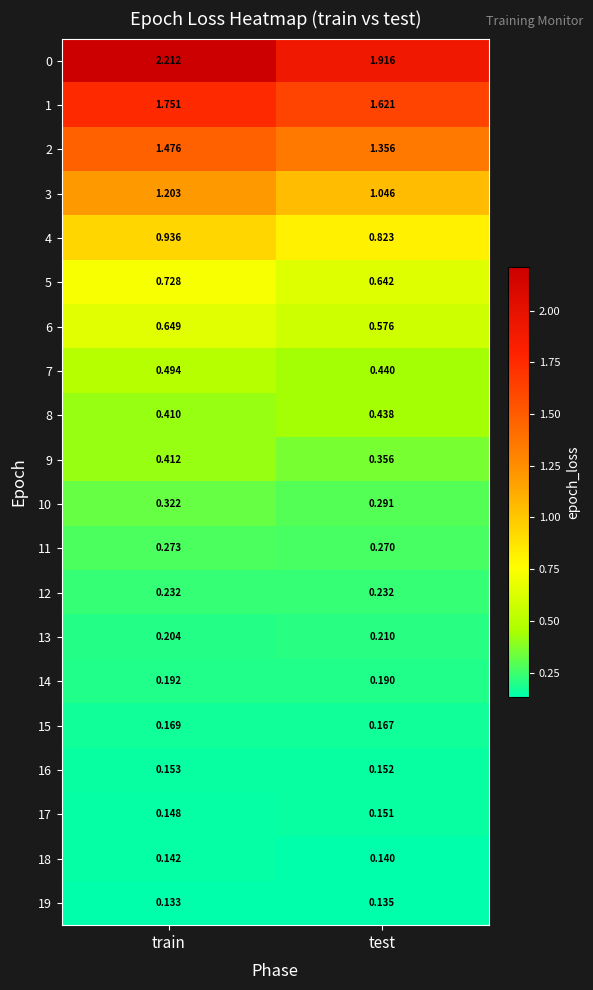

How many data points does each series have?

2